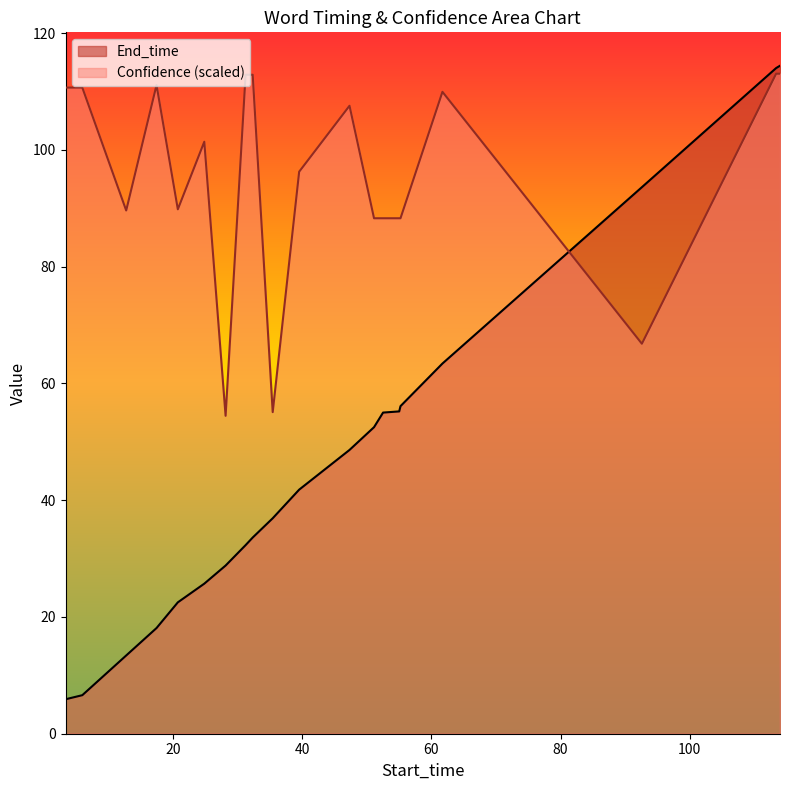

What is the label of the 2nd point from the left?

5.9